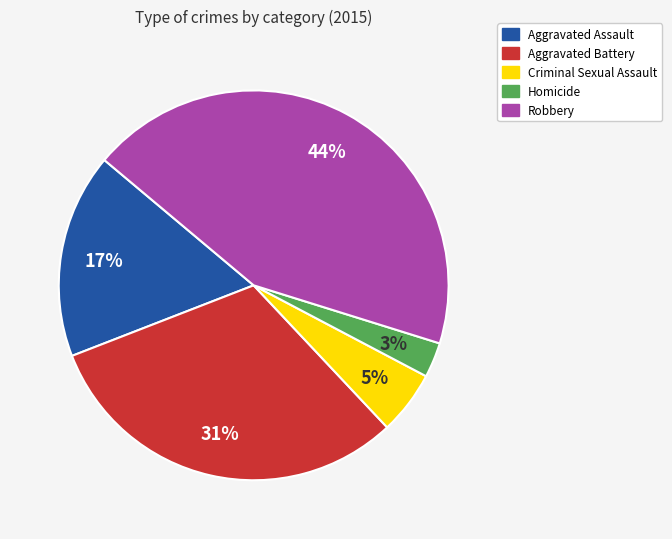

Rank the categories by value from lowest to highest.

Homicide, Criminal Sexual Assault, Aggravated Assault, Aggravated Battery, Robbery